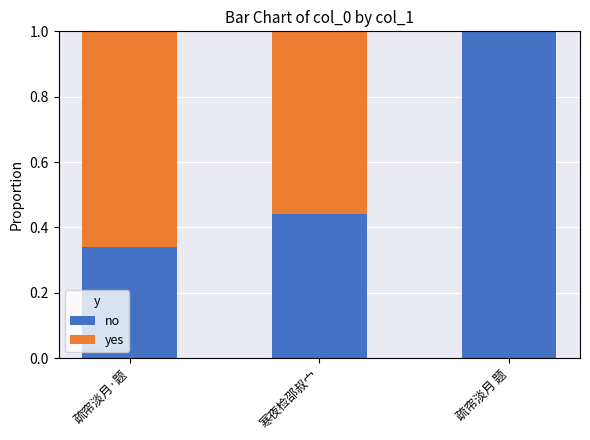

The value of no at 疏帘淡月 题 is 1.7. True or false?

False